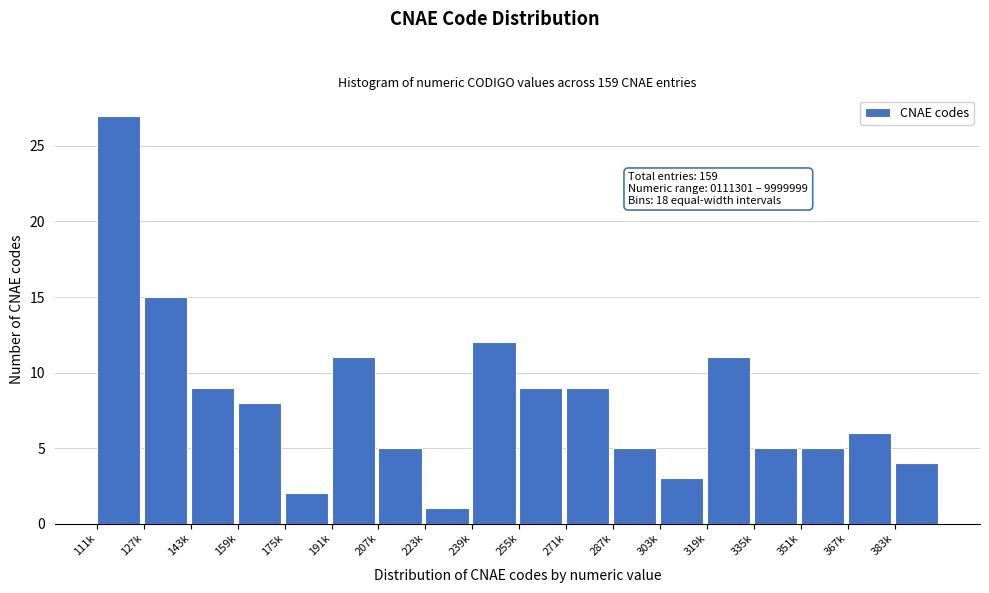

Reading left to right, extract all data points from this chart.

111k=27	127k=15	143k=9	159k=8	175k=2	191k=11	207k=5	223k=1	239k=12	255k=9	271k=9	287k=5	303k=3	319k=11	335k=5	351k=5	367k=6	383k=4